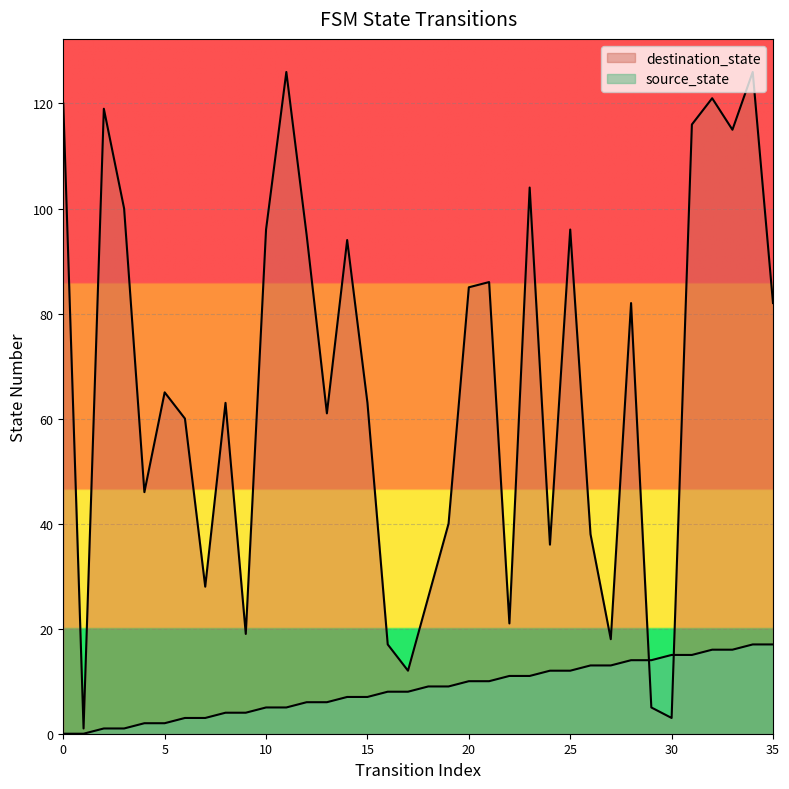

At which label is destination_state closest to 63?

8